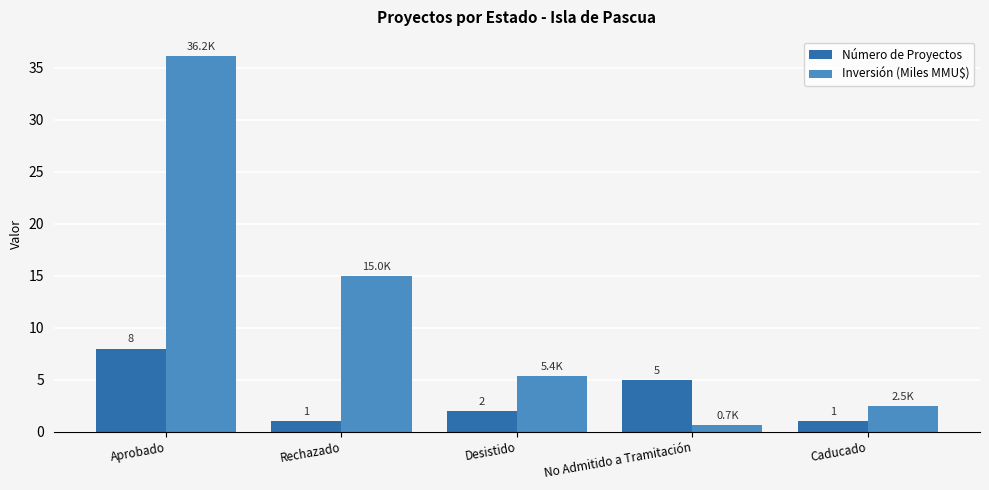

Count the number of categories in the chart.

5